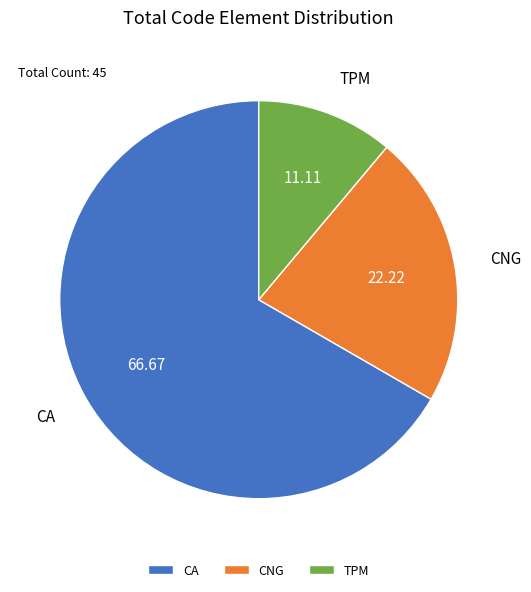

Rank the categories by value from highest to lowest.

CA, CNG, TPM